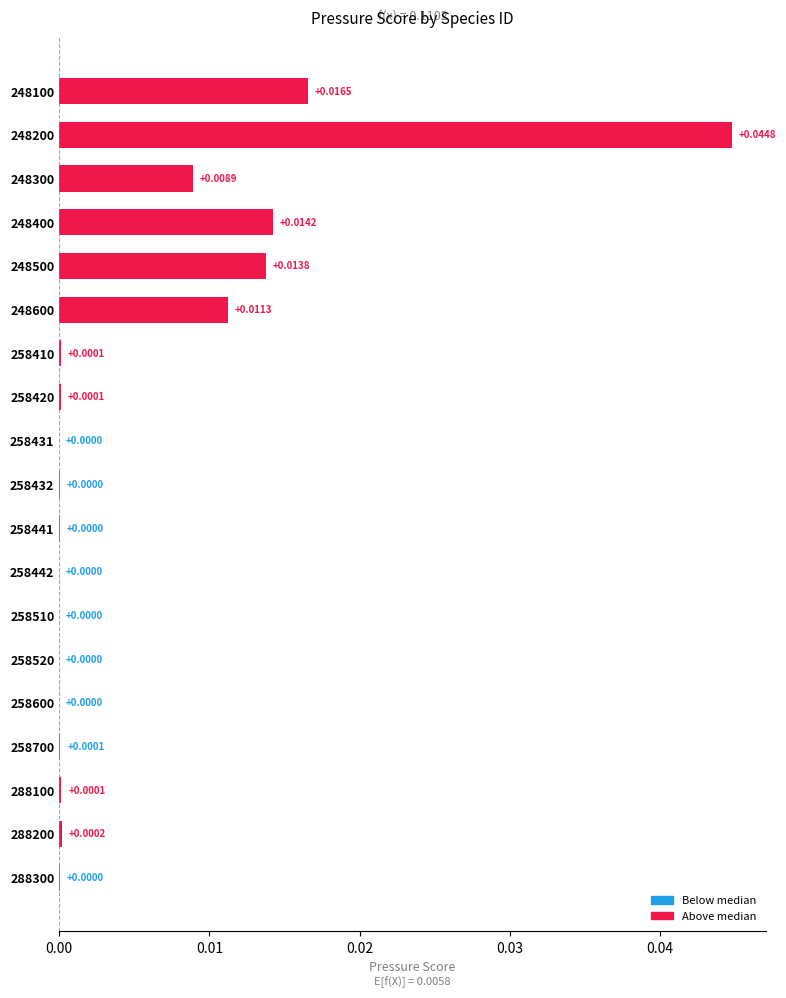

Between 248300 and 258442, which is larger?

248300